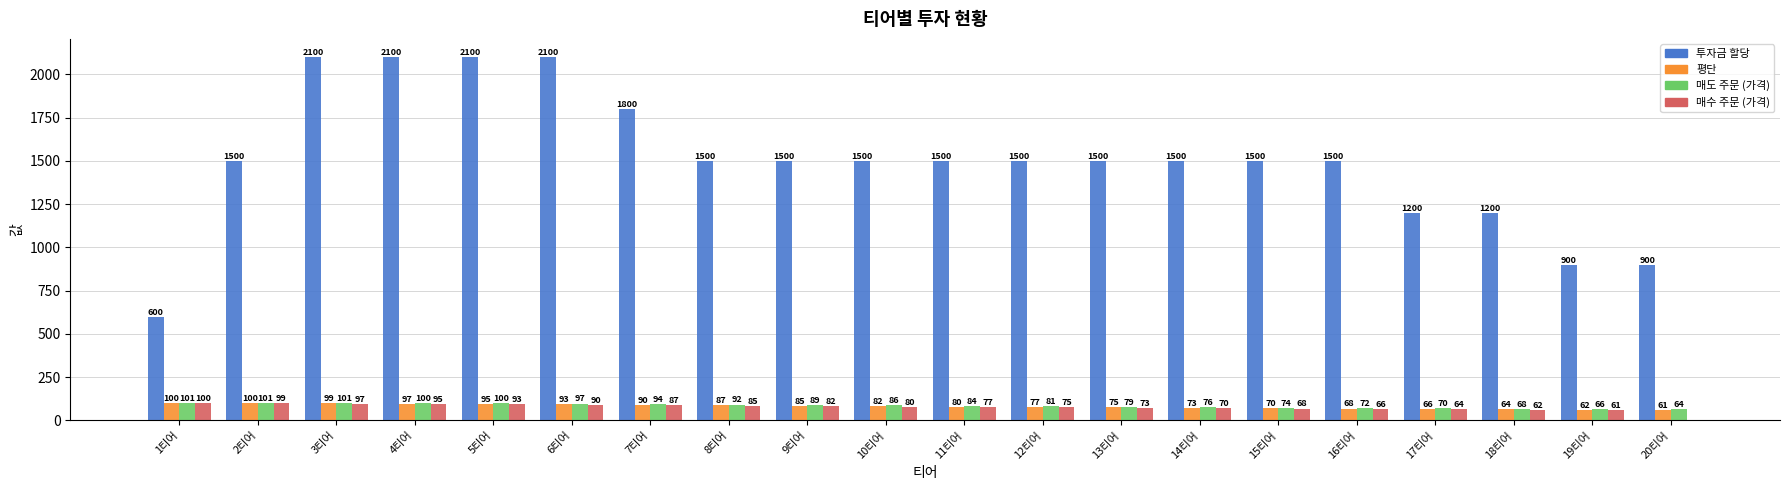

What is the sum of all 매수 주문 (가격) values?

1523.4